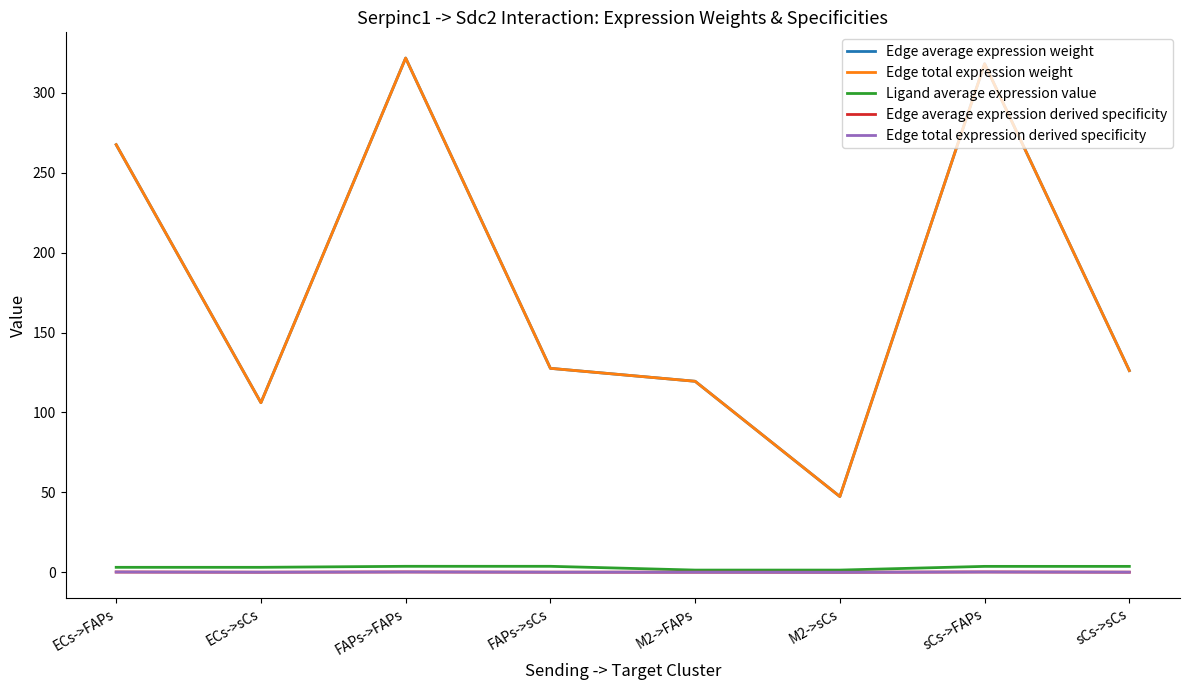

What is the label of the 7th point from the left?

sCs->FAPs